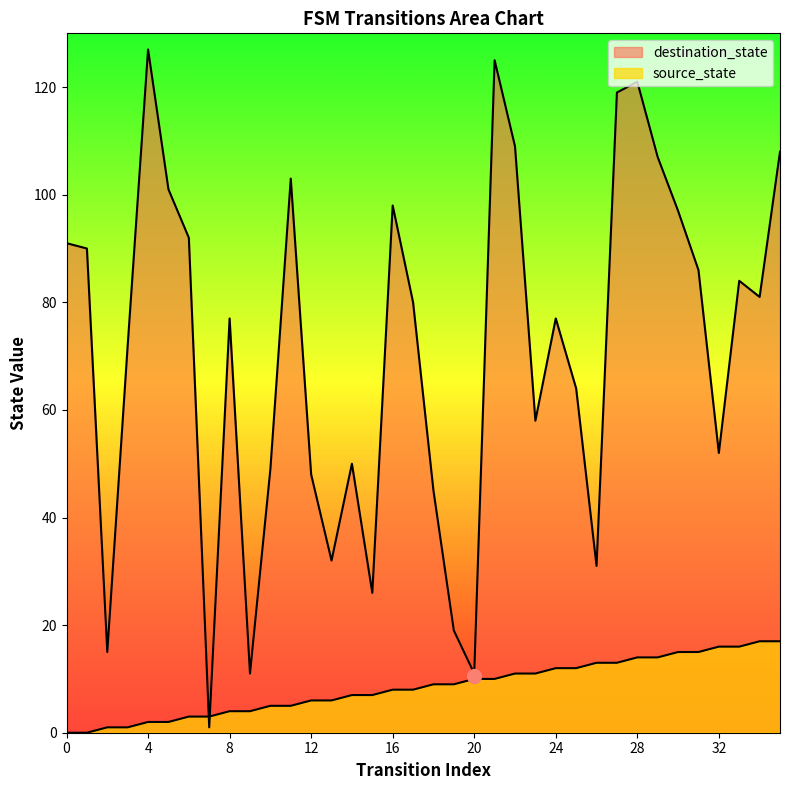

How many lines are shown in the chart?

2